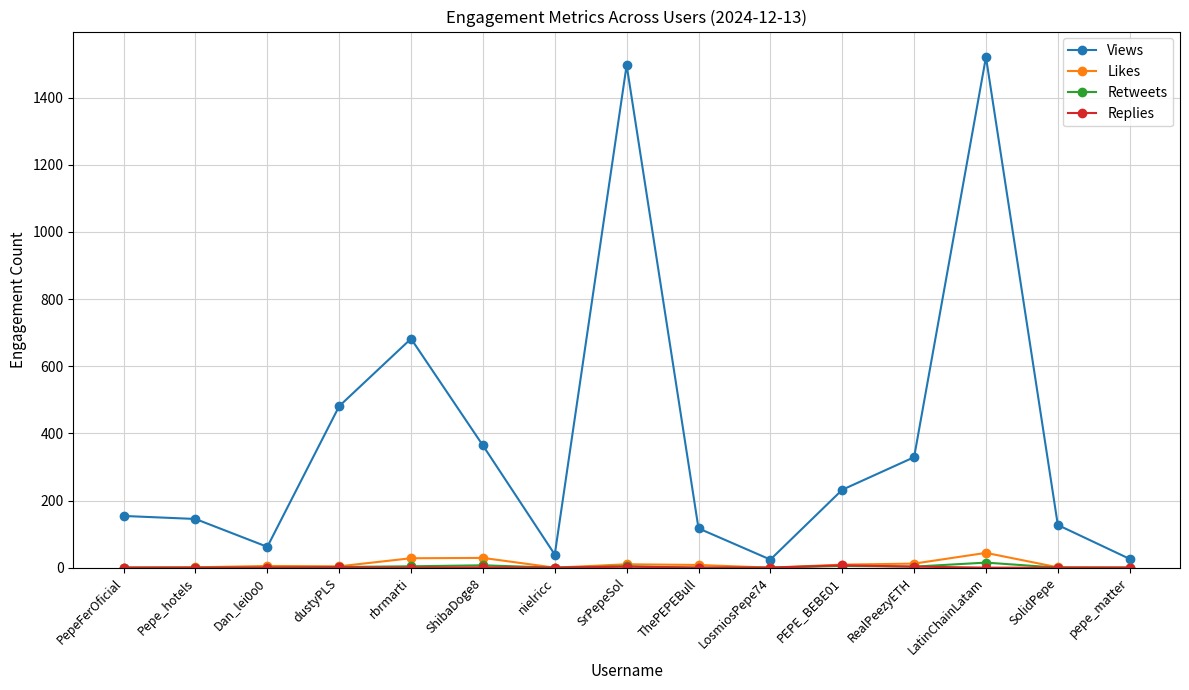

Where is the first local minimum for Views?

Dan_lei0o0